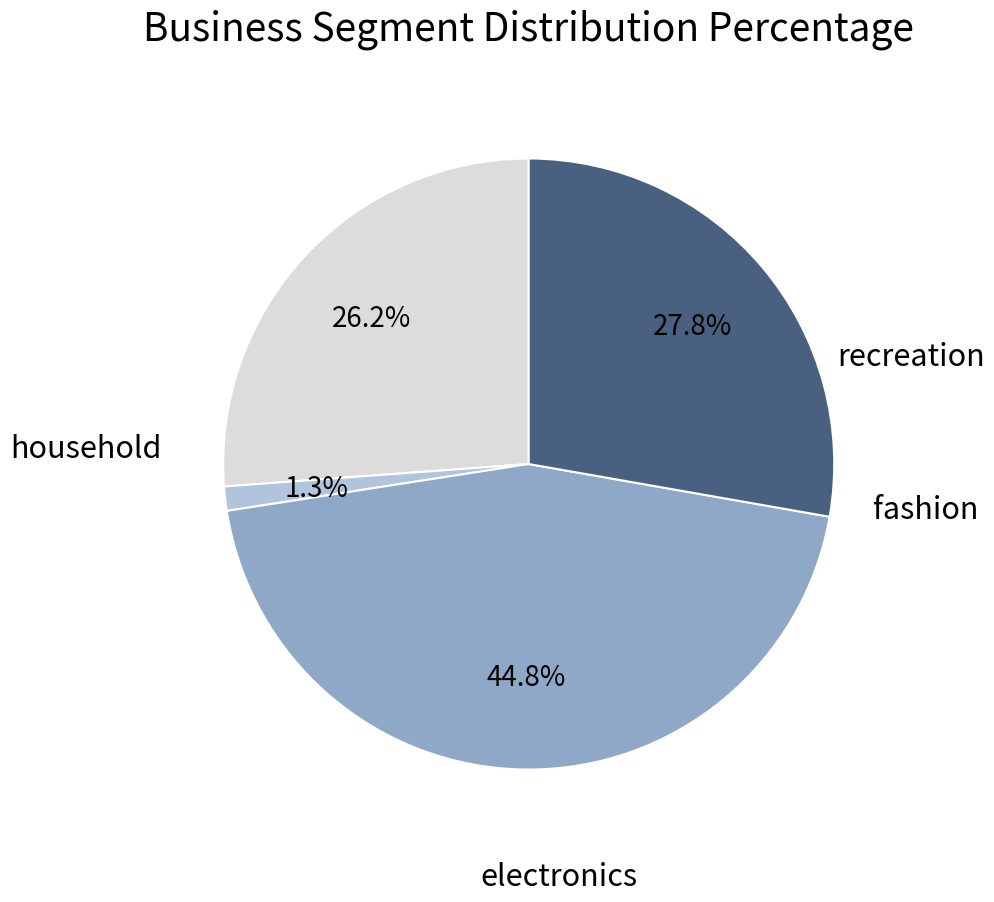

Is there any slice that represents more than half of the pie?

No